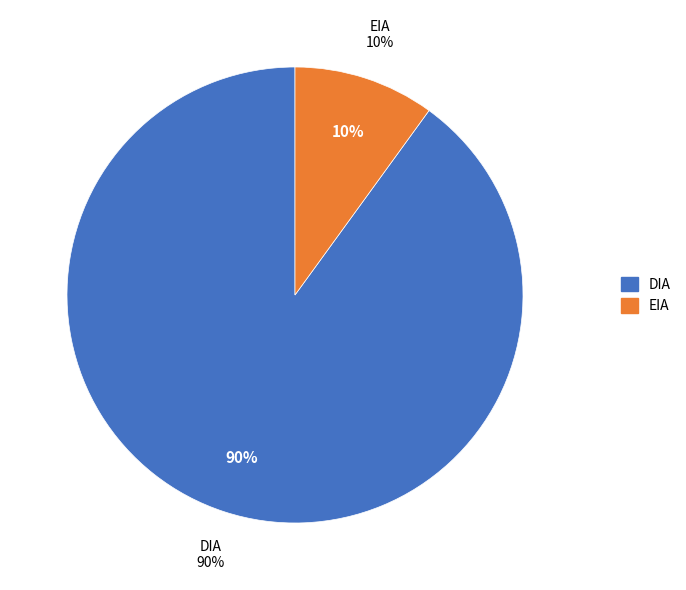

Which slice represents more than half of the pie?

DIA